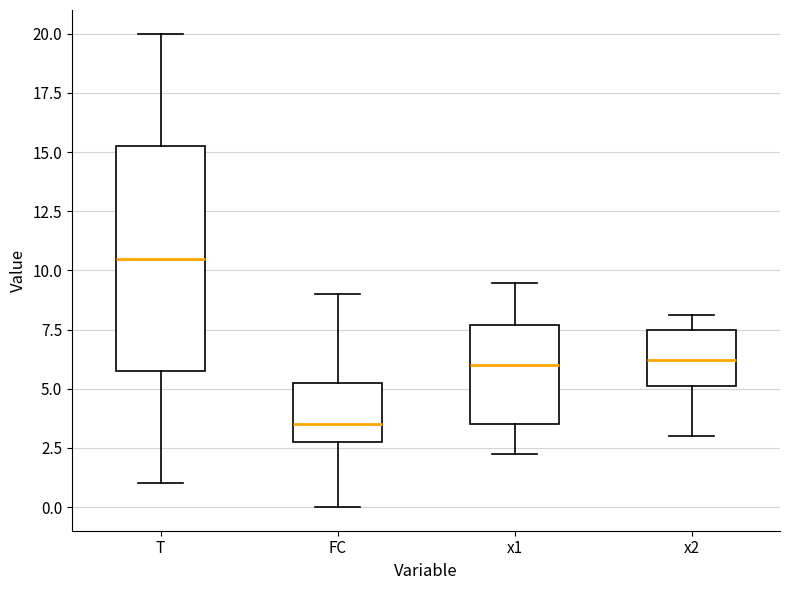

Where does the median line of the box for x1 sit on the y-axis? The values are not printed on the chart, so give them approximately, as read against the axis.

6.0